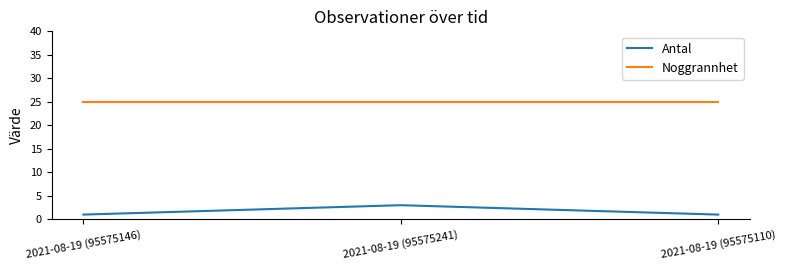

Reading left to right, extract all data points from this chart.

Antal: 2021-08-19 (95575146)=1	2021-08-19 (95575241)=3	2021-08-19 (95575110)=1
Noggrannhet: 2021-08-19 (95575146)=25	2021-08-19 (95575241)=25	2021-08-19 (95575110)=25